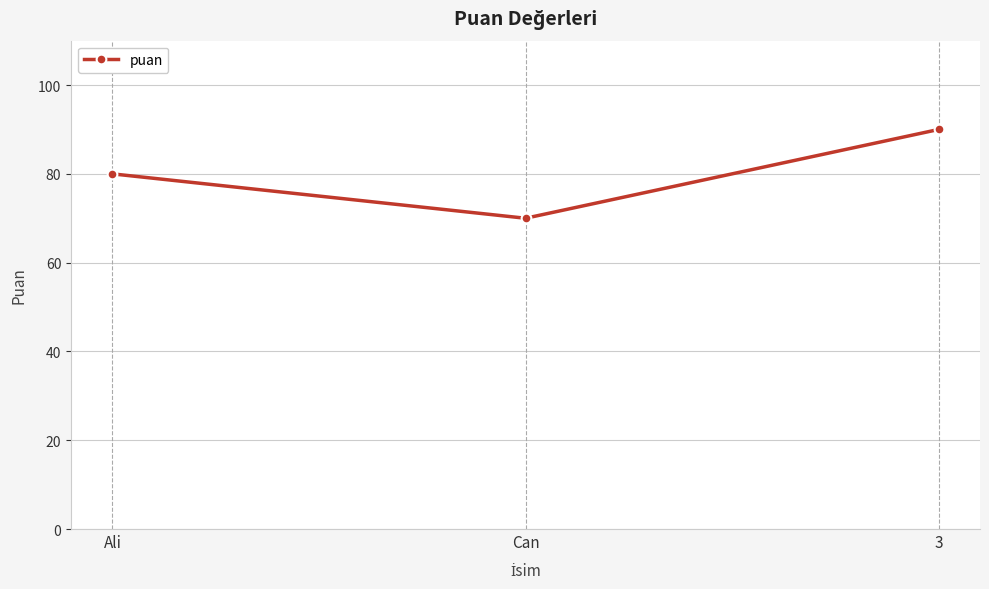

Is it true that the value at Ali is 127?

False